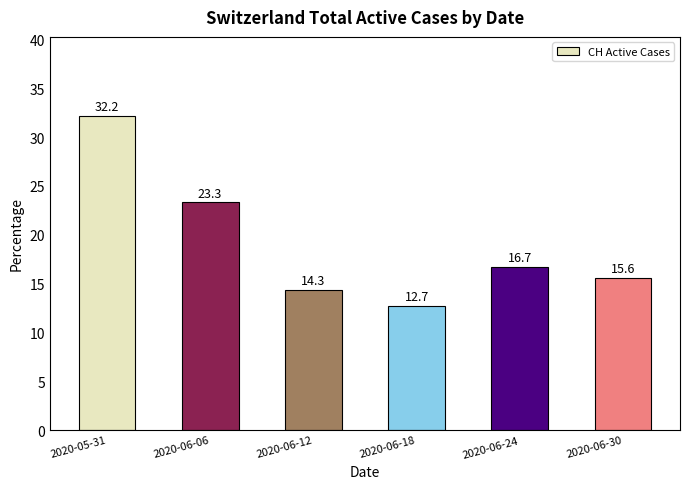

Rank the categories by value from lowest to highest.

2020-06-18, 2020-06-12, 2020-06-30, 2020-06-24, 2020-06-06, 2020-05-31